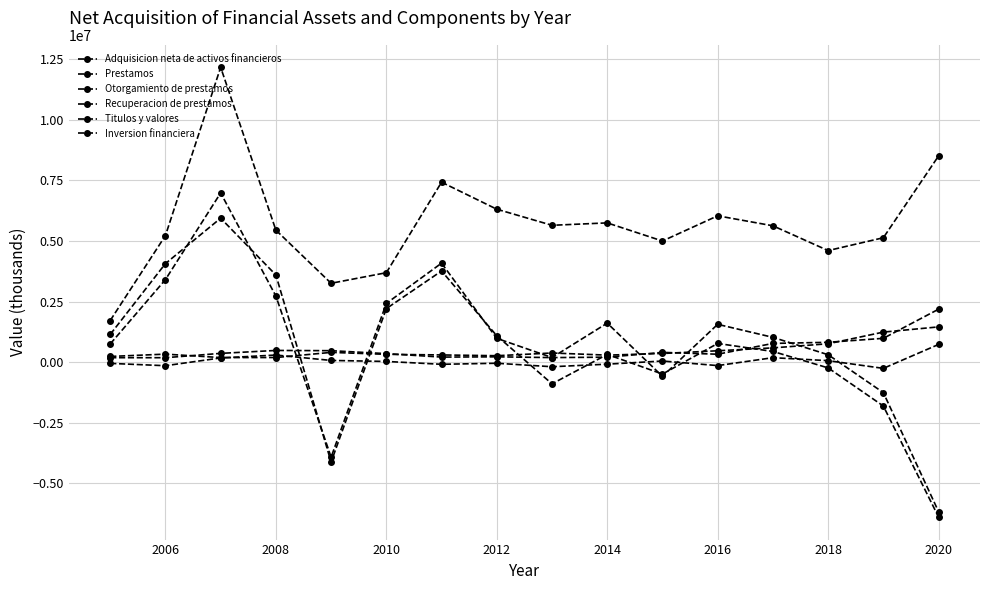

How many lines are shown in the chart?

6